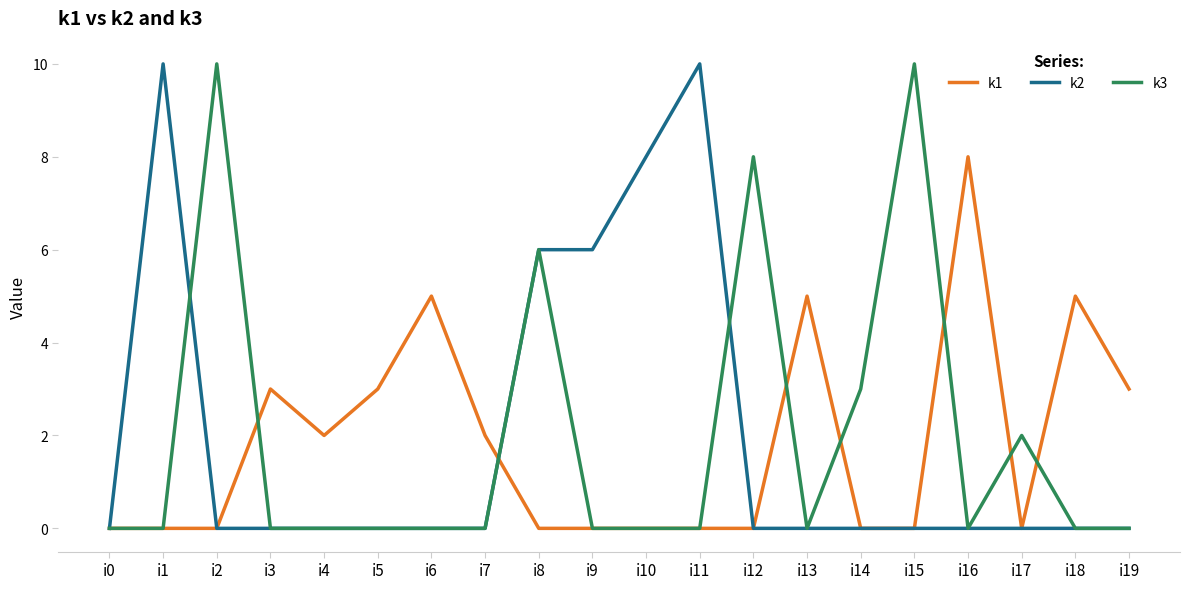

What is the highest value of the k1 series?

8